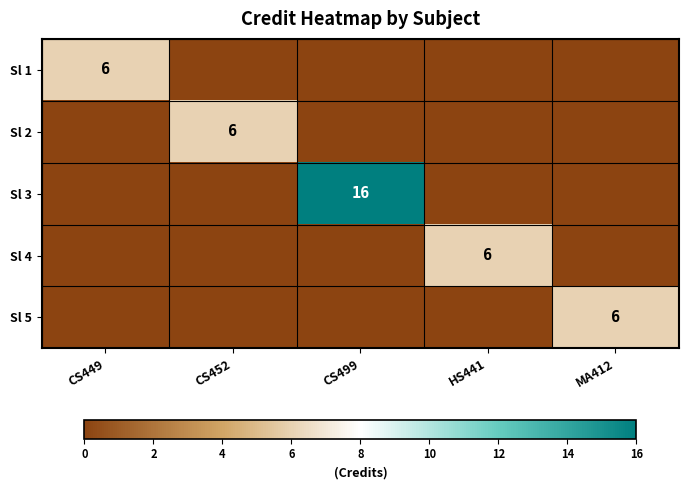

The value of Sl 1 at CS449 is 6. True or false?

True